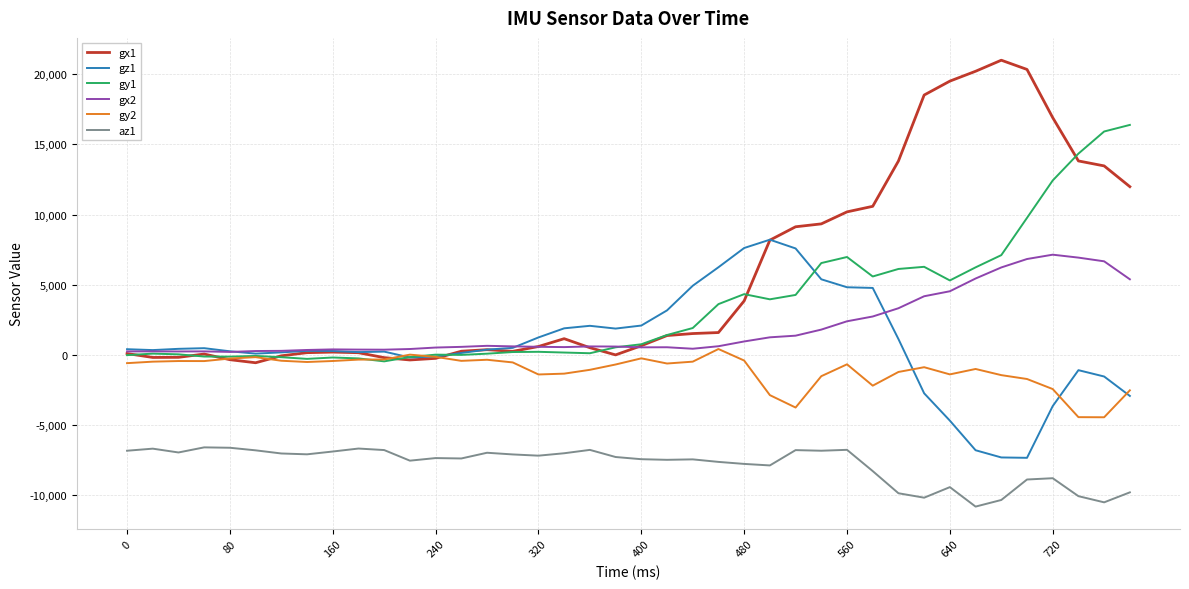

What is the greatest value displayed?

21004